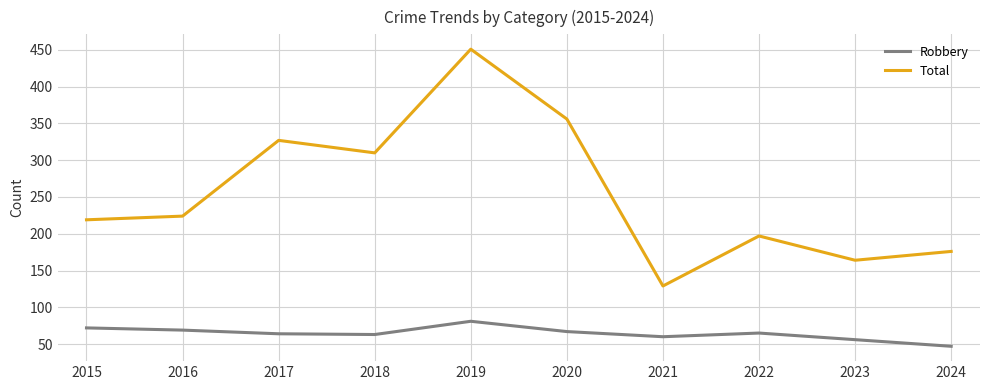

True or false: Total and Robbery intersect in this chart.

False